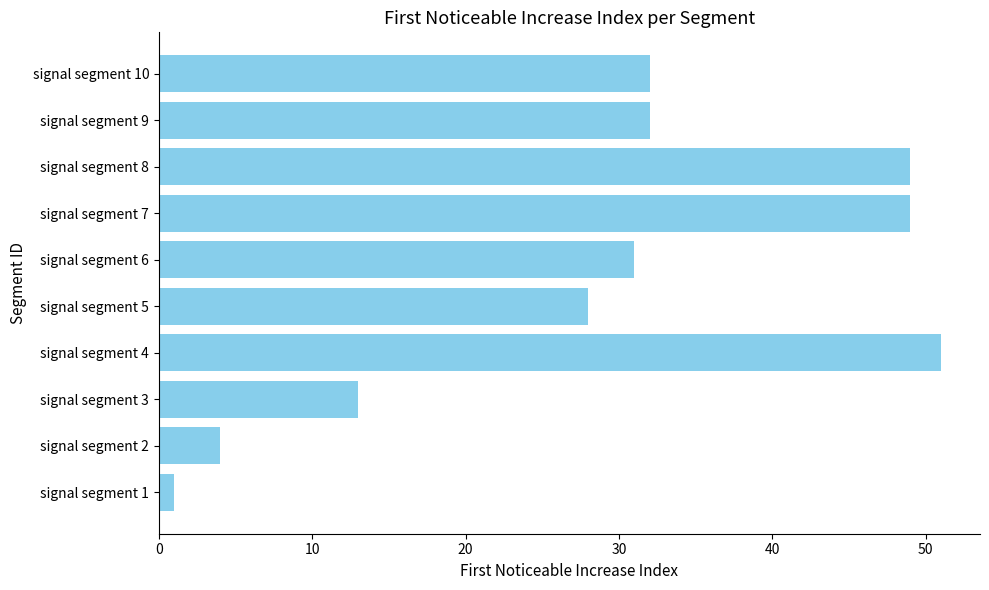

What is the sum of all values?

290